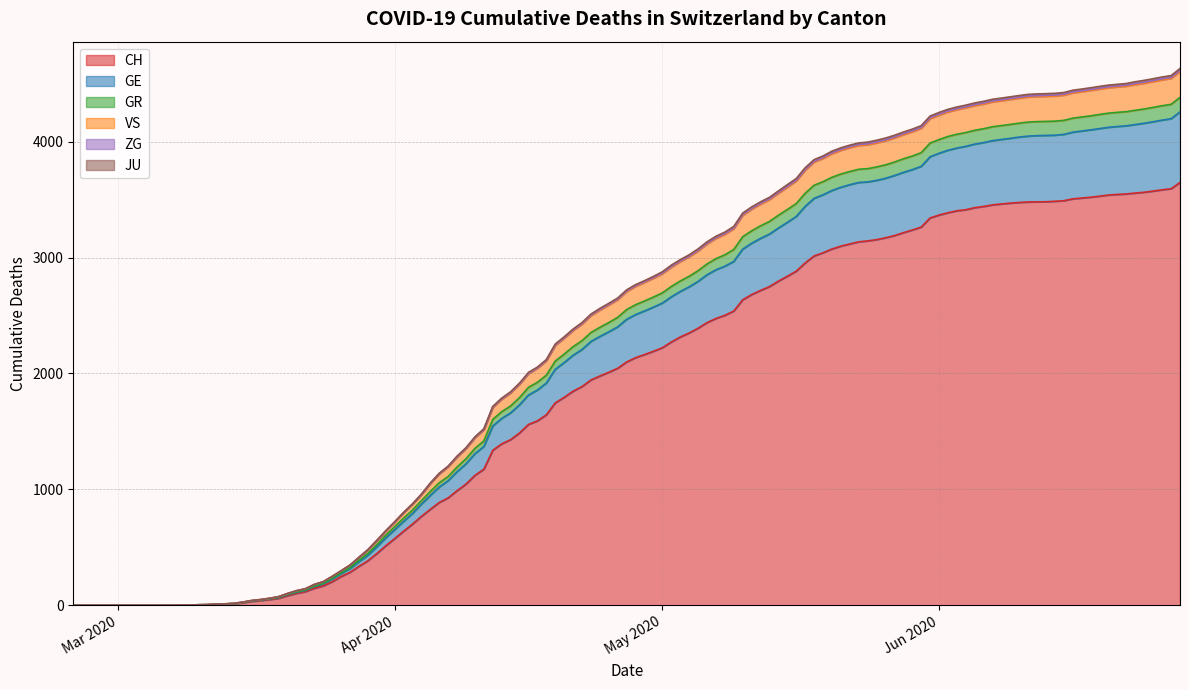

Is the value of JU at 2020-03-22 greater than the value of ZG at 2020-05-03?

No